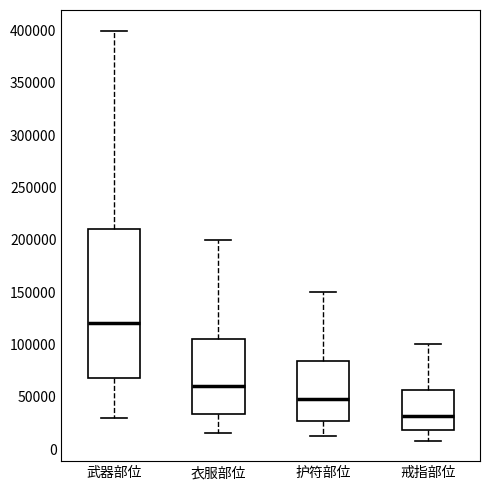

Which box's median line is the lowest?

戒指部位